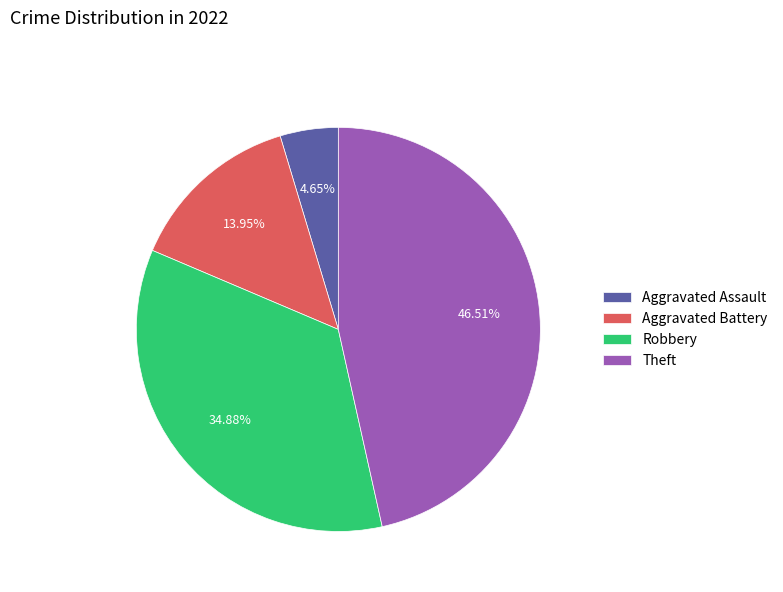

How many slices are in this pie chart?

4